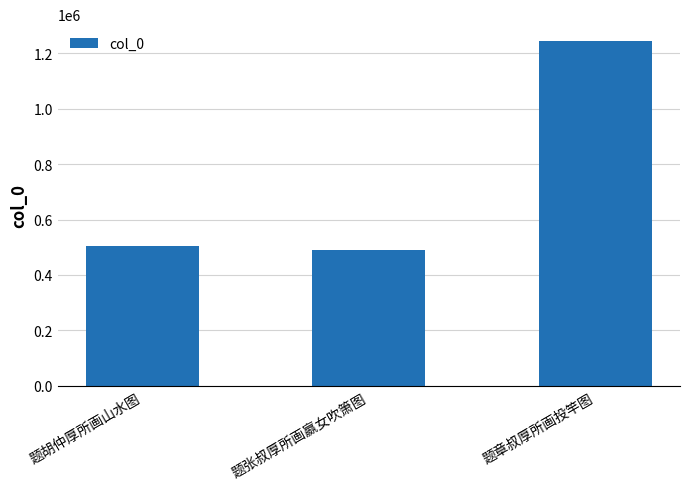

Reading left to right, extract all data points from this chart.

504934	489589	1243086